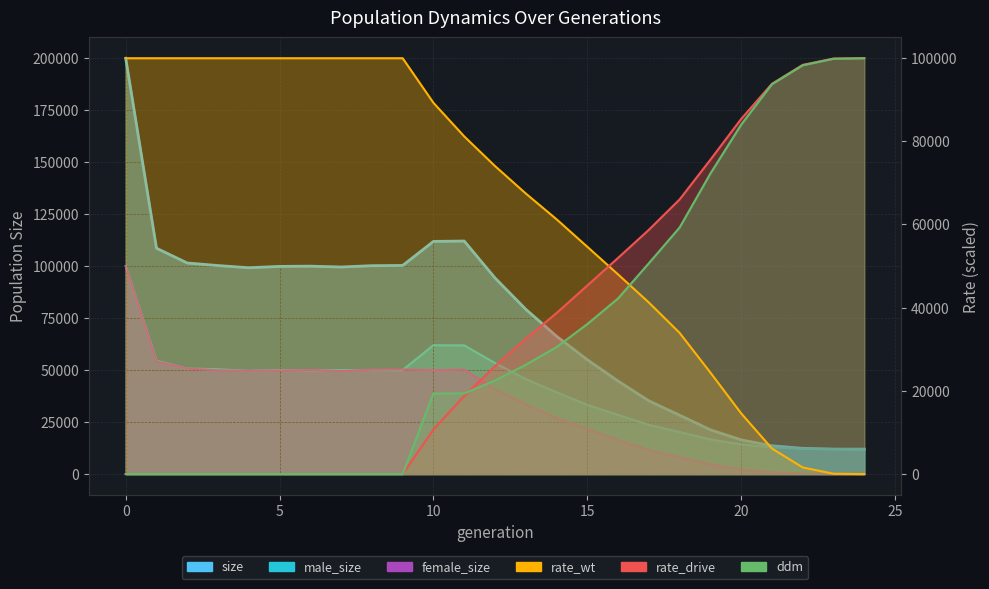

How many series are shown in this chart?

6